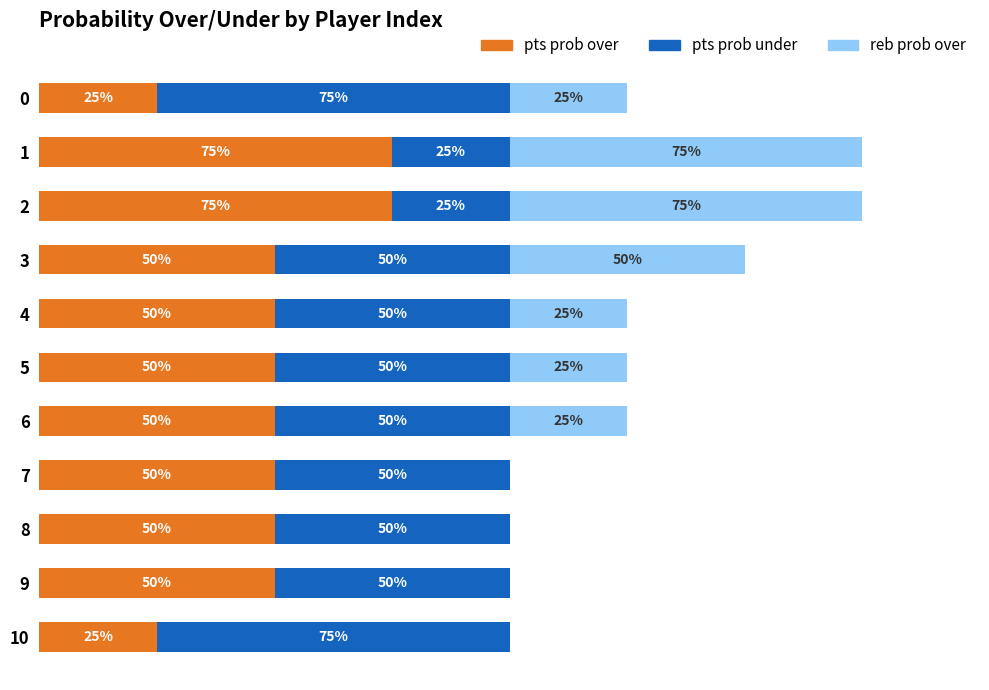

What are all the series names shown in the legend?

pts prob over, pts prob under, reb prob over